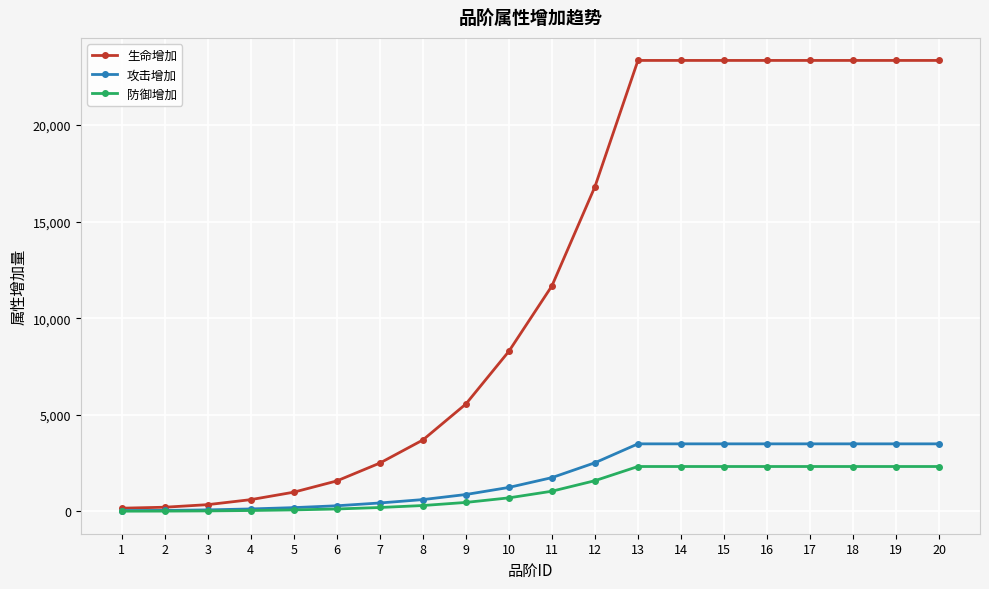

What is the value of the 生命增加 point at the 12th from the left?

16811